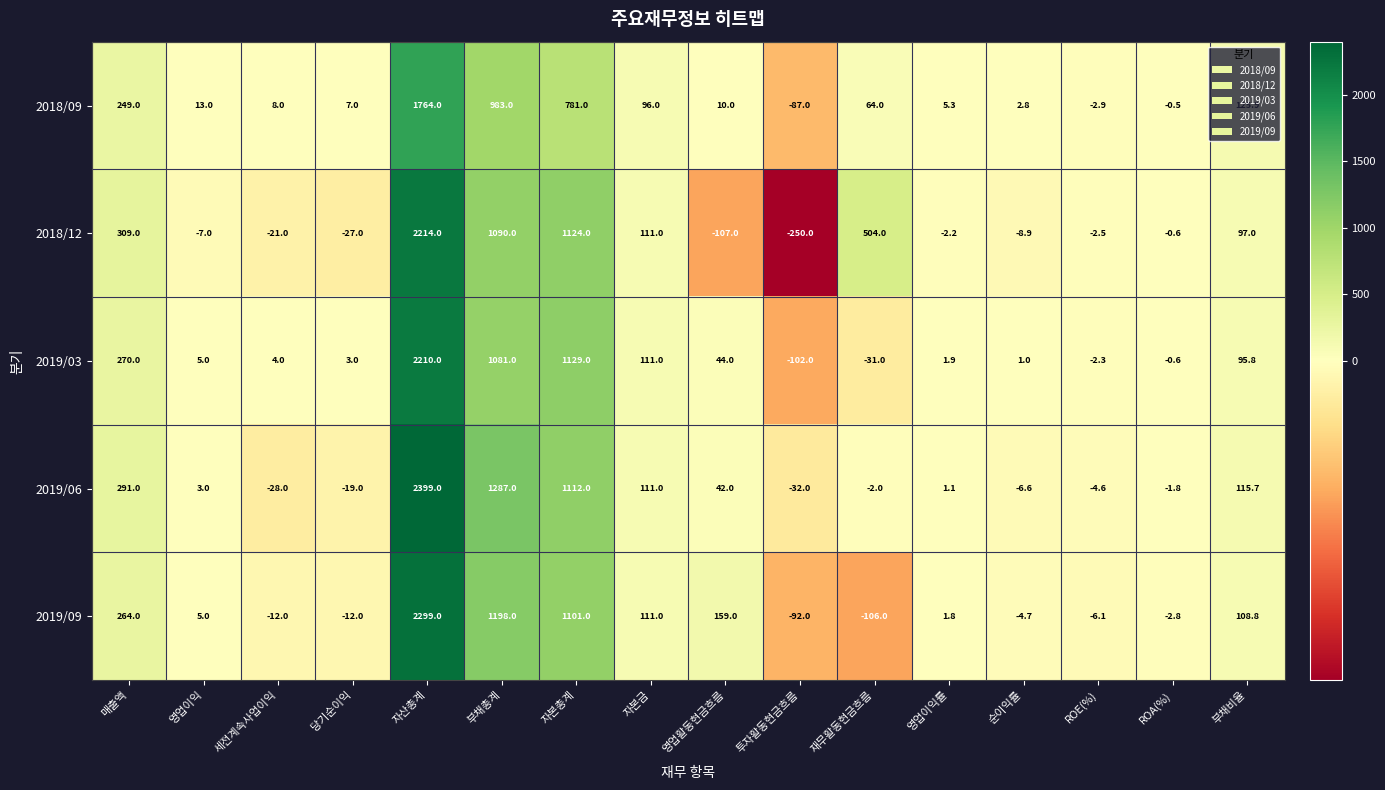

What is the total value across all series at 재무활동현금흐름?

429.0